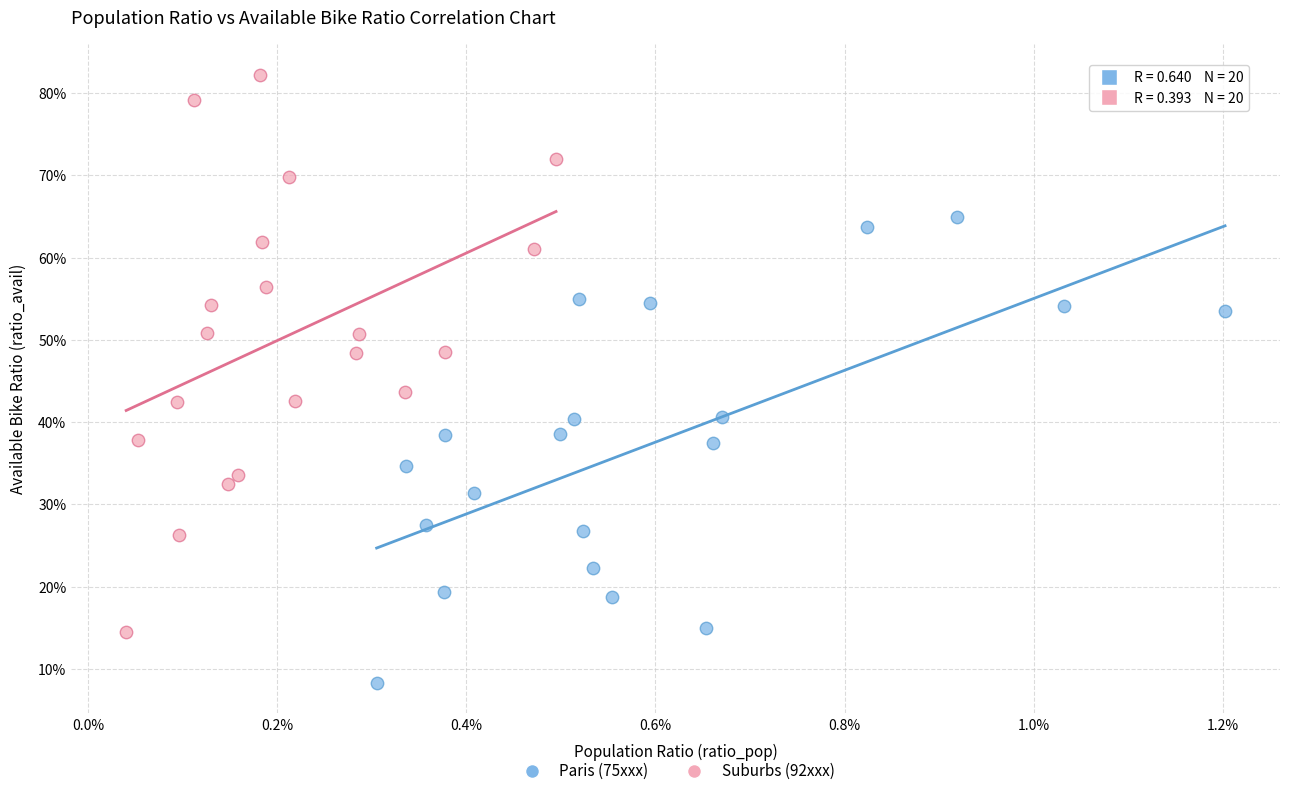

Which series reaches the minimum Y coordinate?

Paris (75xxx)